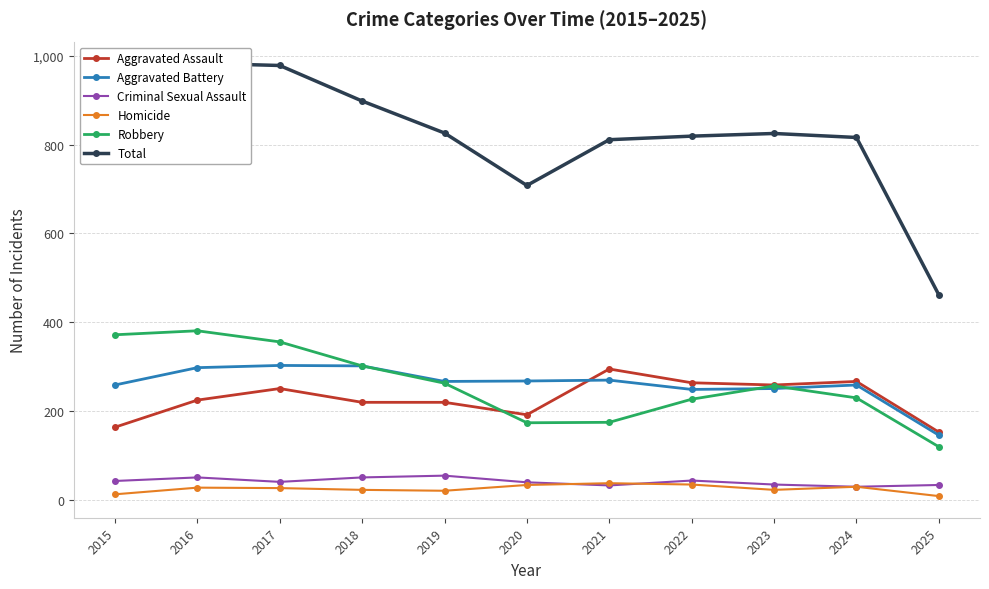

Which category has the lowest value in the Aggravated Assault series?

2025